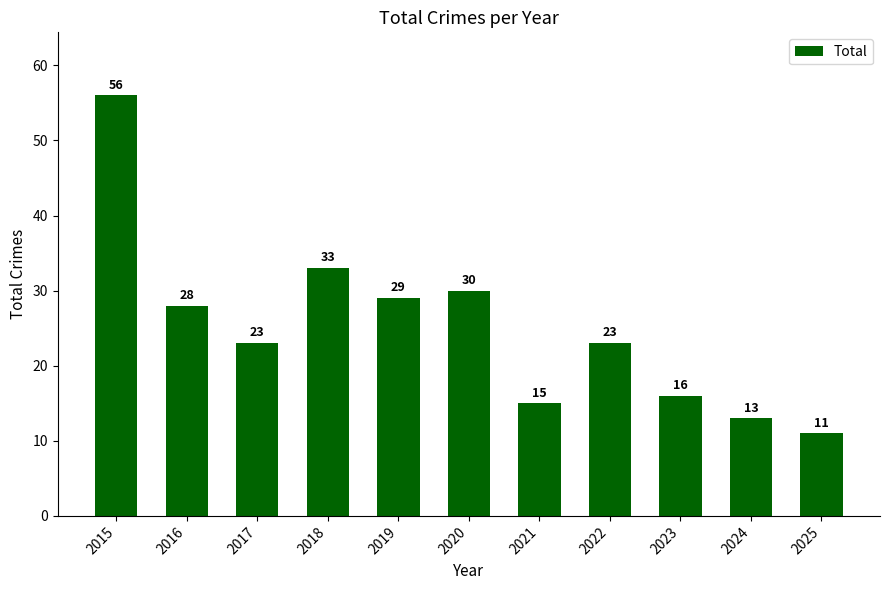

The chart shows a value of 21 at 2023. True or false?

False